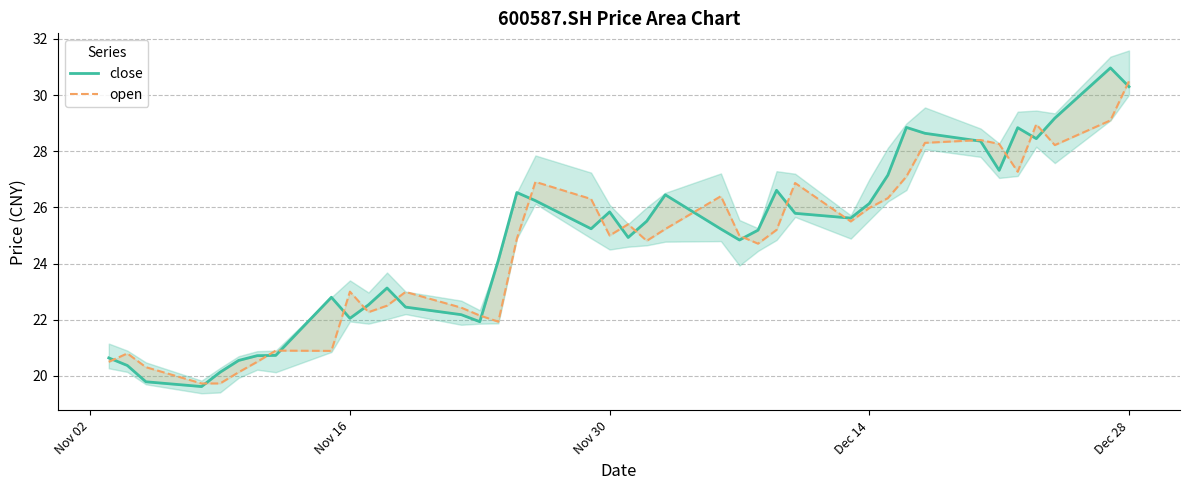

In close, how many points are higher than both neighbors (excluding endpoints)?

9